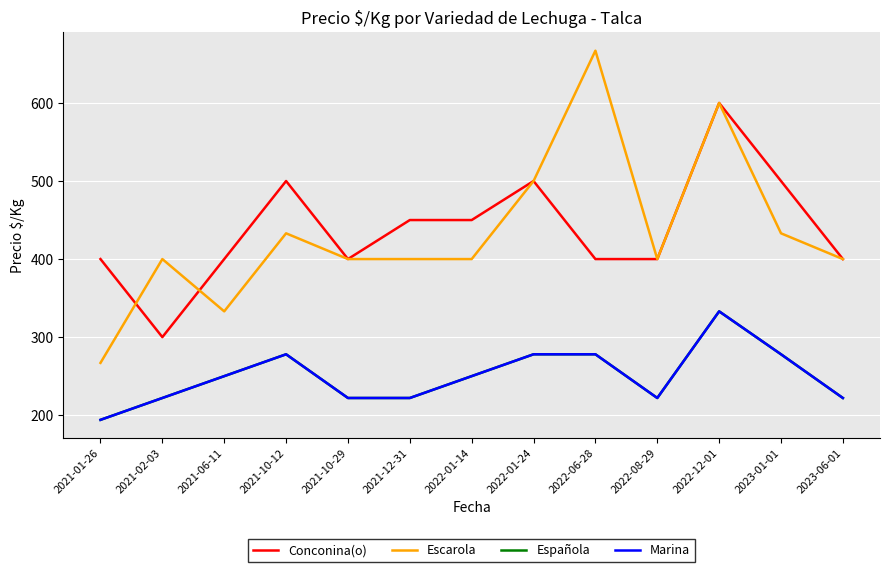

What position from the right is 2021-10-29?

9